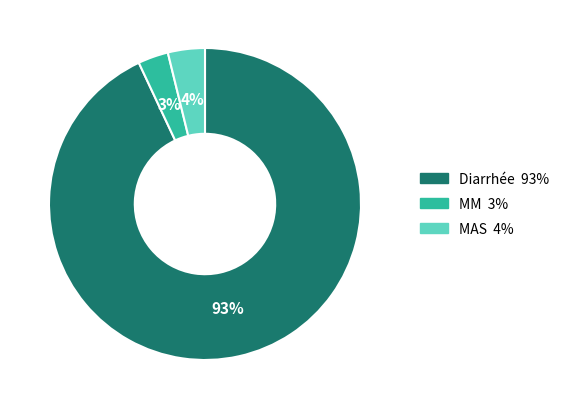

Which slice is the largest?

Diarrhée